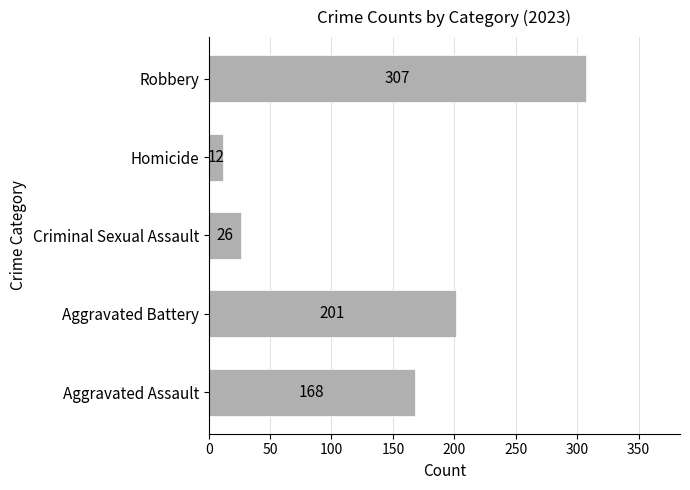

What is the greatest value displayed?

307